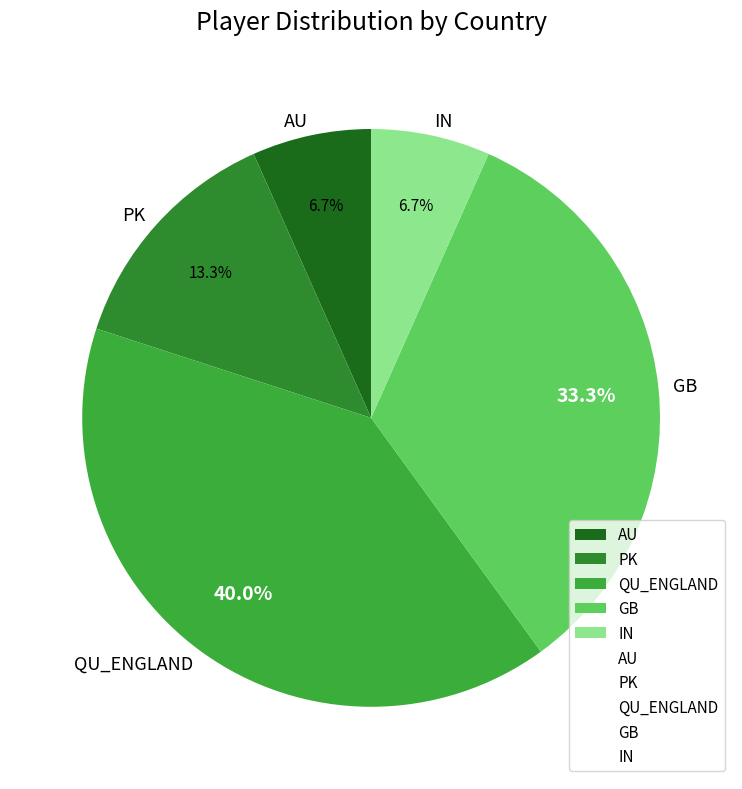

Count the number of slices in the pie.

5